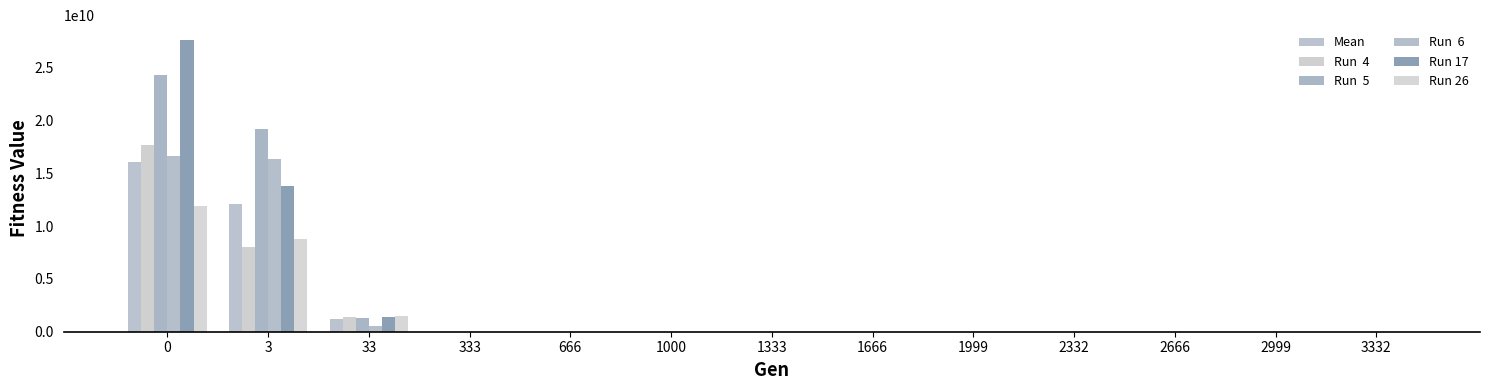

Count the number of categories in the chart.

13